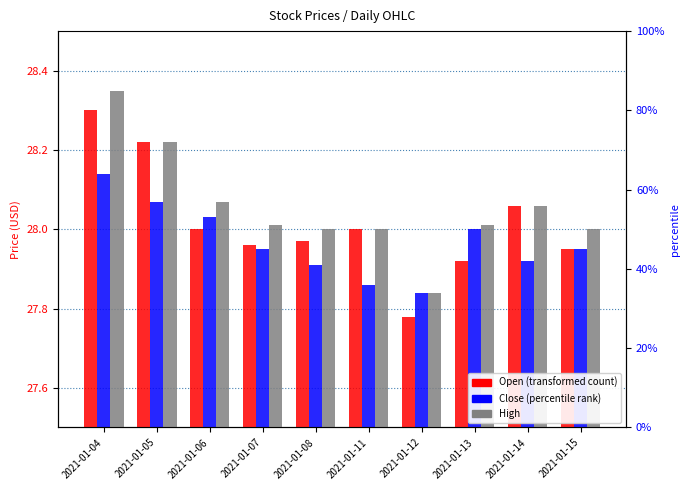

The High series shows 18.1 at 2021-01-13. True or false?

False